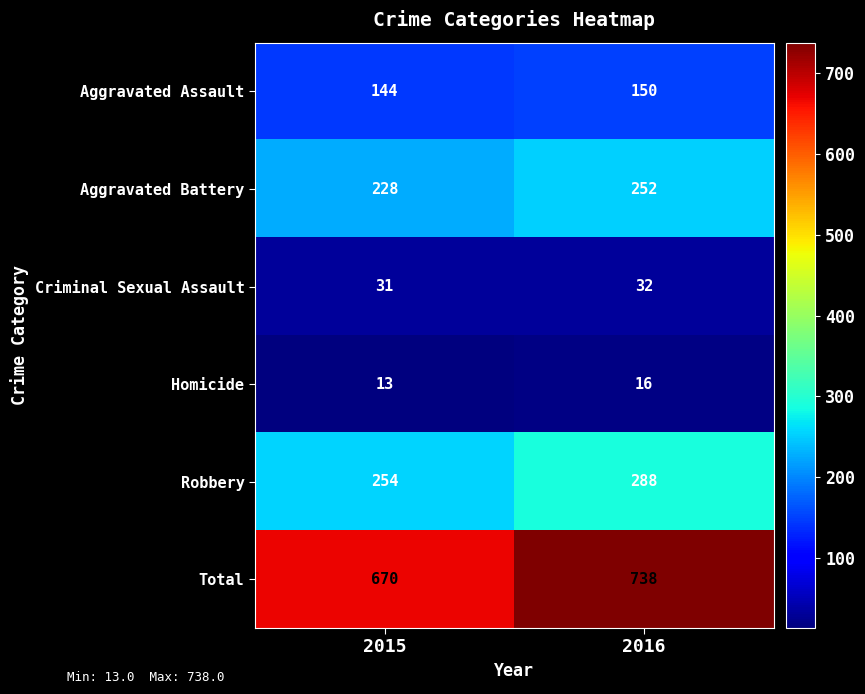

What is the sum of all Aggravated Assault values?

294